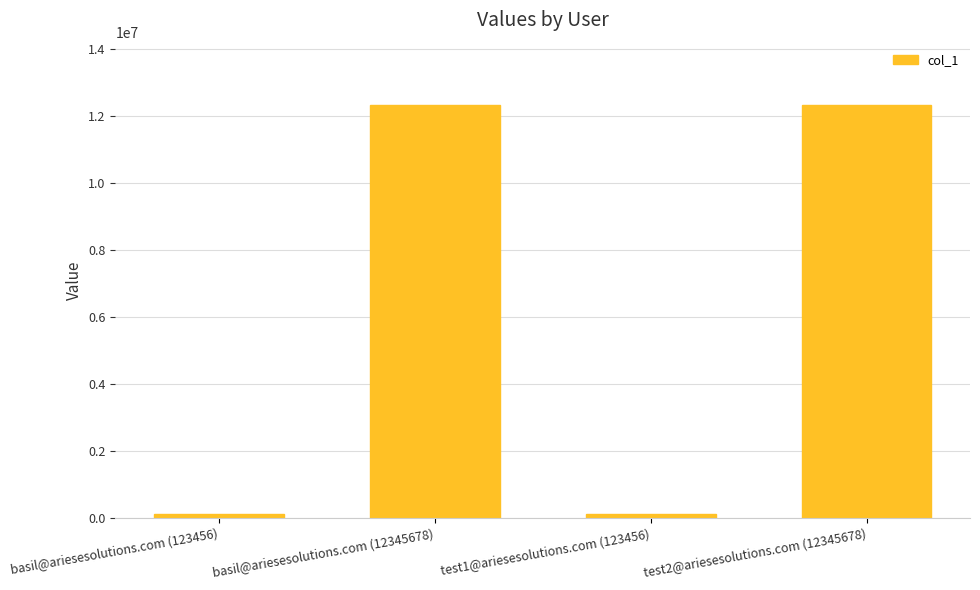

Read the value at basil@ariesesolutions.com (123456), to the nearest 10.

123460